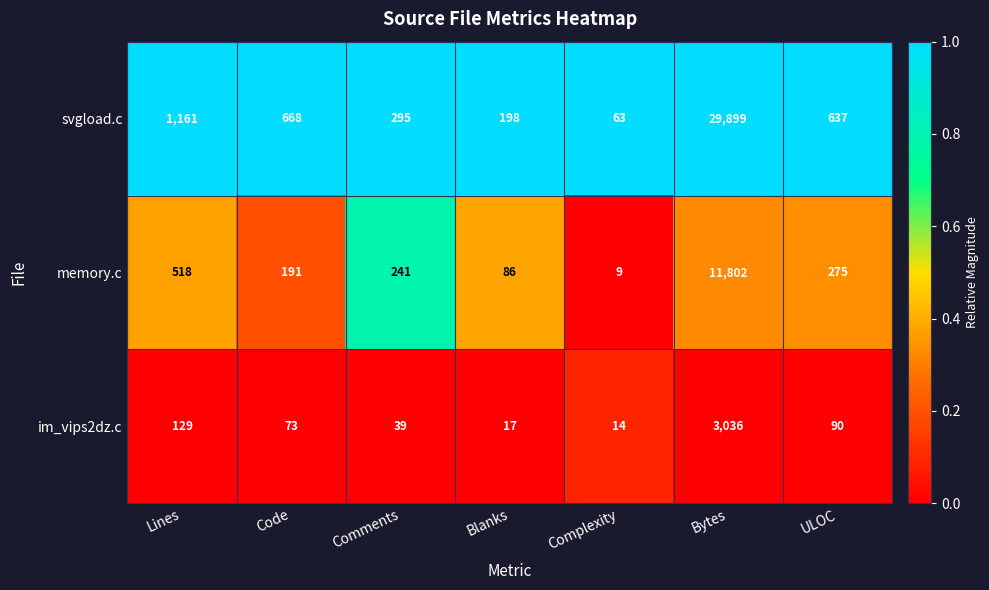

Which series has the largest range (max minus min)?

svgload.c